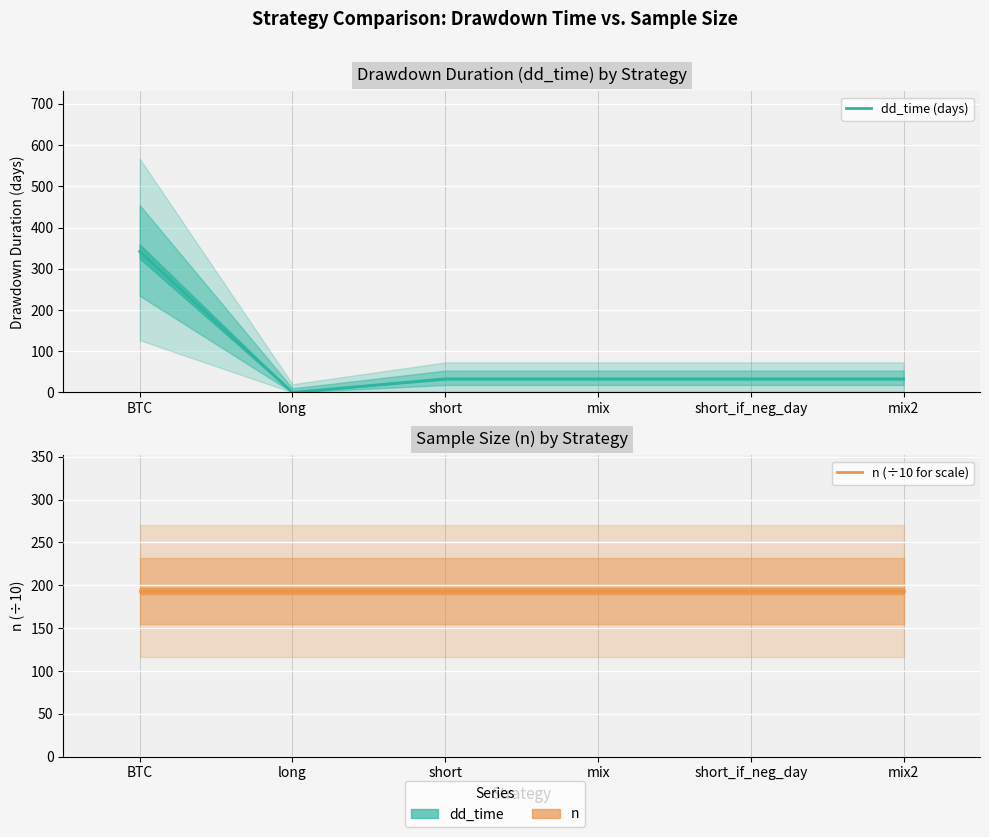

How many times do dd_time (days) and n (÷10 for scale) cross each other?

1